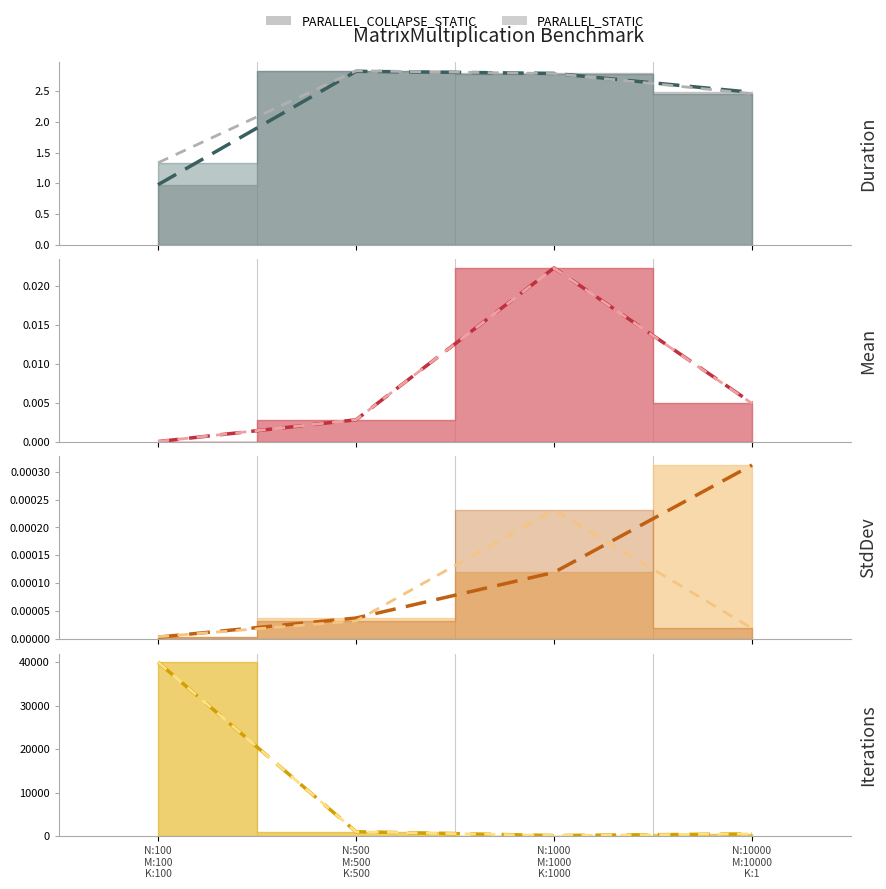

Between which two adjacent categories do PARALLEL_STATIC and PARALLEL_COLLAPSE_STATIC first intersect?

N:500 M:500 K:500 and N:1000 M:1000 K:1000